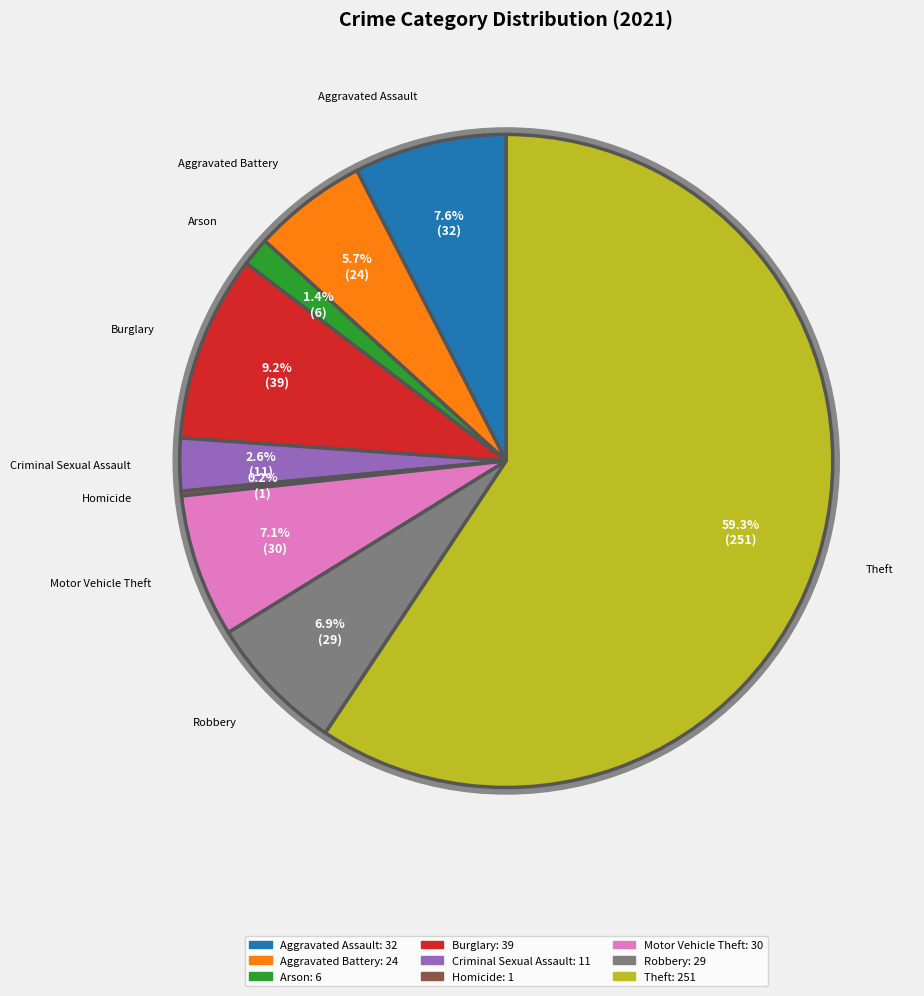

How many slices are in this pie chart?

9